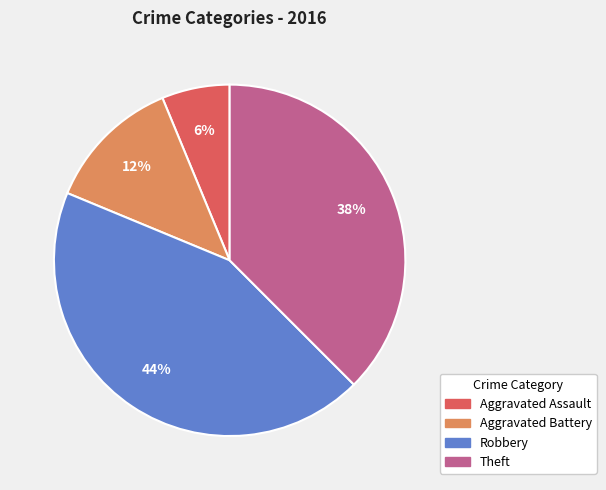

Count the number of slices in the pie.

4